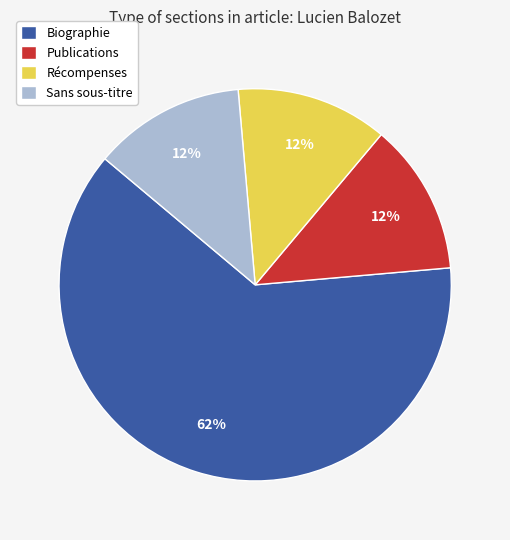

Which has a higher value, Biographie or Récompenses?

Biographie